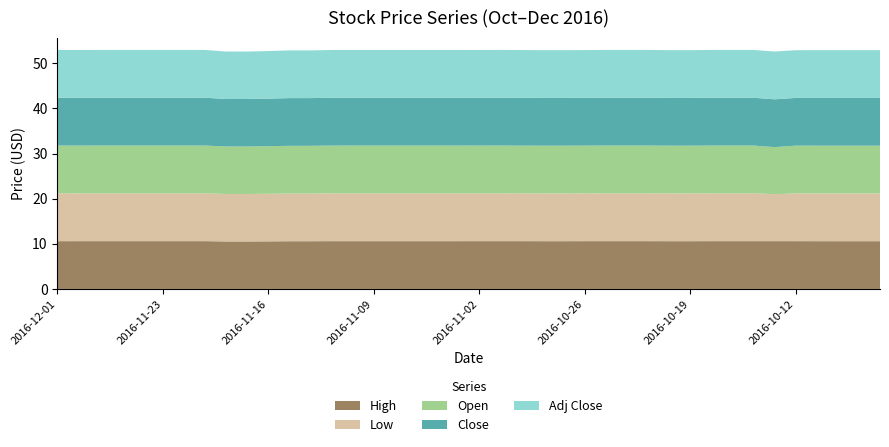

Reading right to left, list all the values displayed in this chart.

High: 10.6	10.6	10.6	10.6	10.6	10.6	10.6	10.6	10.6	10.6	10.6	10.6	10.6	10.6	10.6	10.6	10.6	10.6	10.6	10.6	10.6	10.6	10.6	10.6	10.6	10.6	10.6	10.6	10.6	10.5	10.5	10.5	10.6	10.6	10.6	10.6	10.6	10.6	10.6	10.6
Low: 10.6	10.6	10.6	10.6	10.6	10.4	10.6	10.6	10.6	10.6	10.6	10.6	10.6	10.6	10.6	10.6	10.6	10.6	10.6	10.6	10.6	10.6	10.6	10.6	10.6	10.6	10.6	10.6	10.6	10.5	10.5	10.5	10.6	10.6	10.6	10.6	10.6	10.6	10.6	10.6
Open: 10.6	10.6	10.6	10.6	10.6	10.4	10.6	10.6	10.6	10.6	10.6	10.6	10.6	10.6	10.6	10.6	10.6	10.6	10.6	10.6	10.6	10.6	10.6	10.6	10.6	10.6	10.6	10.6	10.6	10.5	10.5	10.5	10.6	10.6	10.6	10.6	10.6	10.6	10.6	10.6
Close: 10.6	10.6	10.6	10.6	10.6	10.6	10.6	10.6	10.6	10.6	10.6	10.6	10.6	10.6	10.6	10.6	10.6	10.6	10.6	10.6	10.6	10.6	10.6	10.6	10.6	10.6	10.6	10.6	10.6	10.5	10.5	10.5	10.6	10.6	10.6	10.6	10.6	10.6	10.6	10.6
Adj Close: 10.6	10.6	10.6	10.6	10.6	10.6	10.6	10.6	10.6	10.6	10.6	10.6	10.6	10.6	10.6	10.6	10.6	10.6	10.6	10.6	10.6	10.6	10.6	10.6	10.6	10.6	10.6	10.6	10.6	10.5	10.5	10.5	10.6	10.6	10.6	10.6	10.6	10.6	10.6	10.6